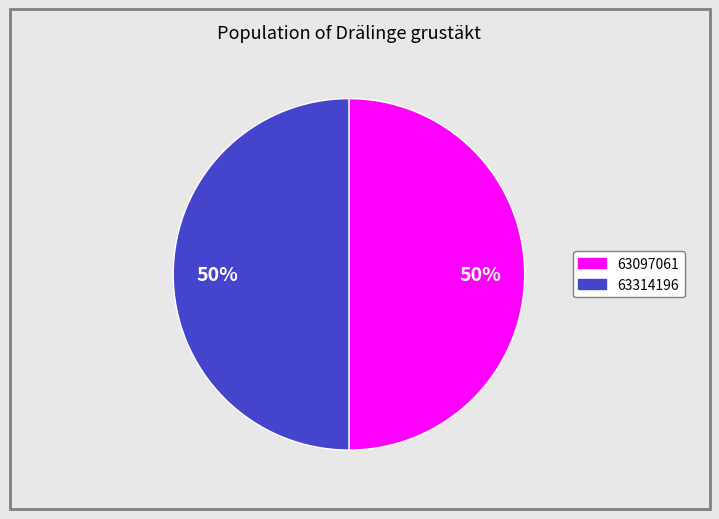

How many segments does this pie chart have?

2